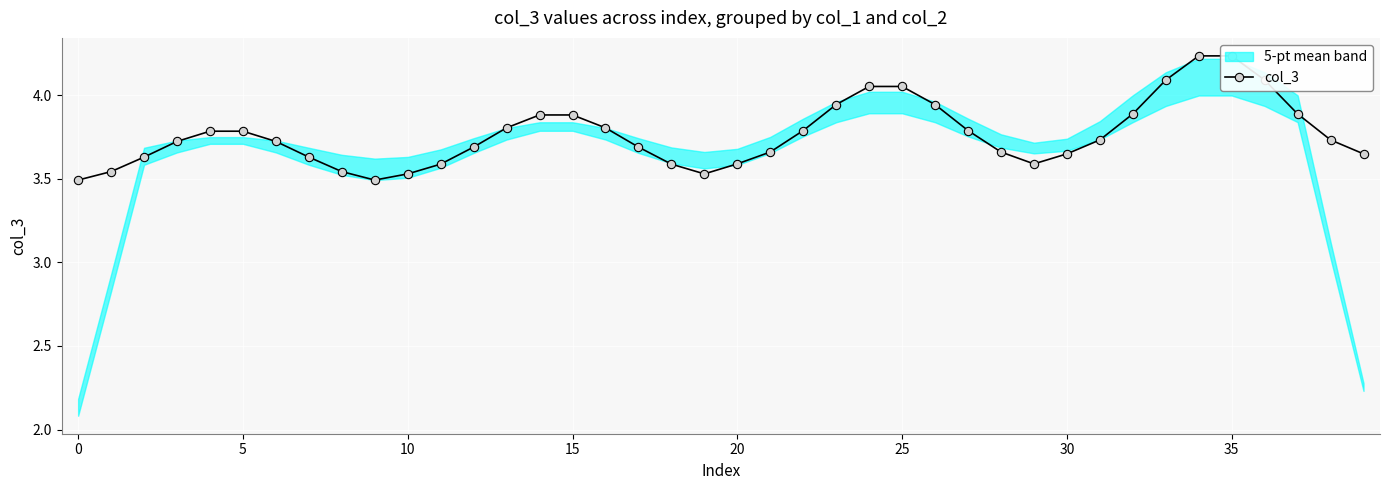

How many lines are shown in the chart?

1